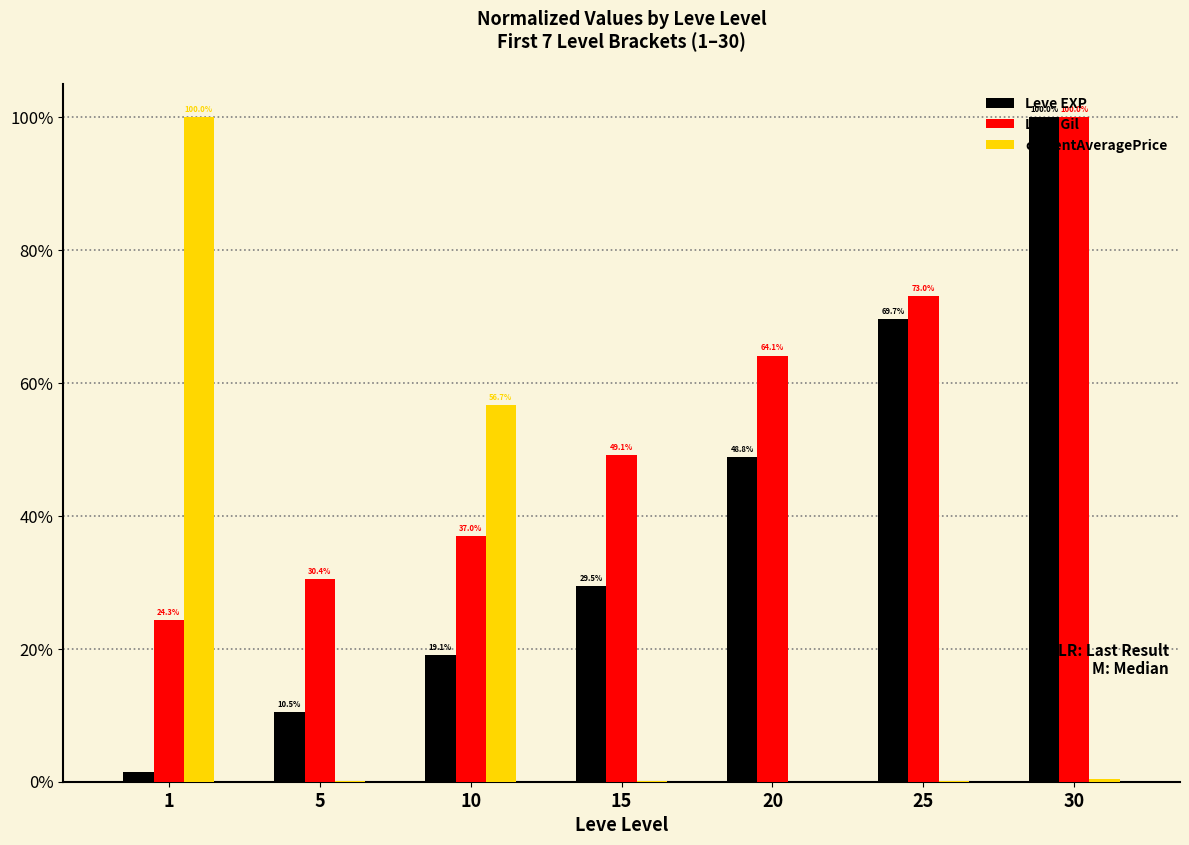

What is the difference between the Leve EXP values at 5 and 1?

9.1